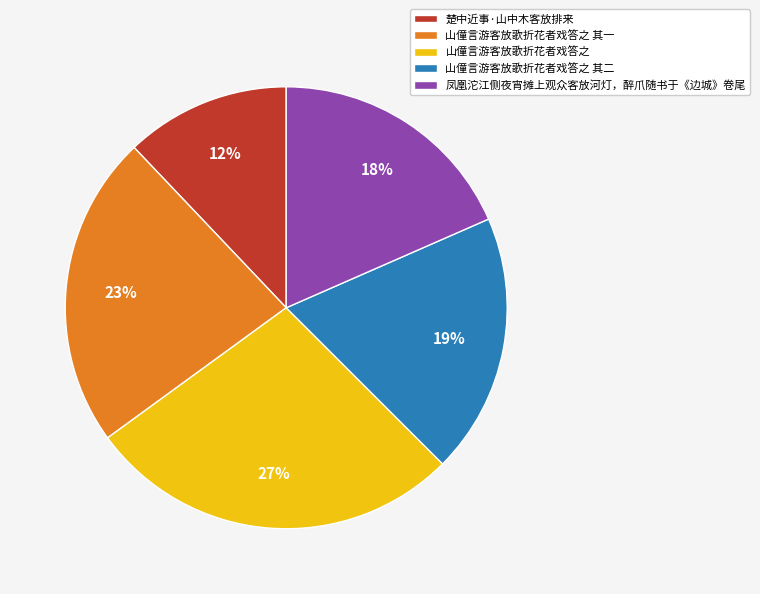

To the nearest percent, what is the difference between the 山僮言游客放歌折花者戏答之 and 山僮言游客放歌折花者戏答之 其二 slice percentages?

8%